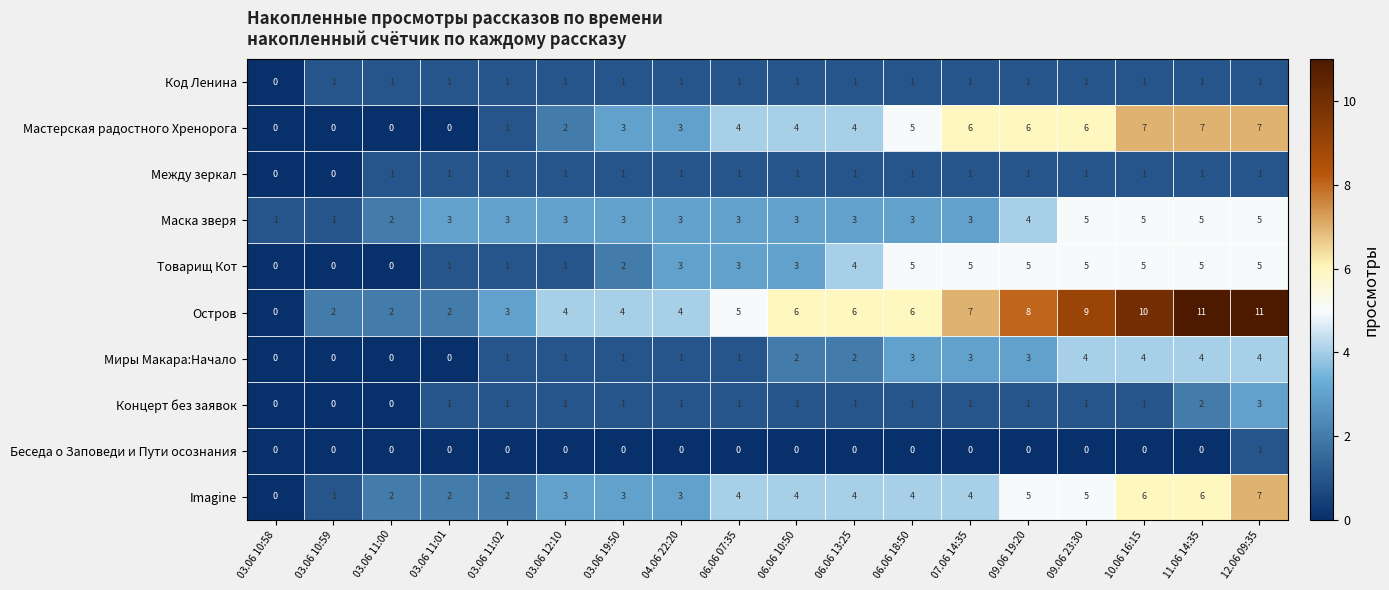

Between 04.06 22:20 and 09.06 19:20, which series saw the biggest shift?

Остров